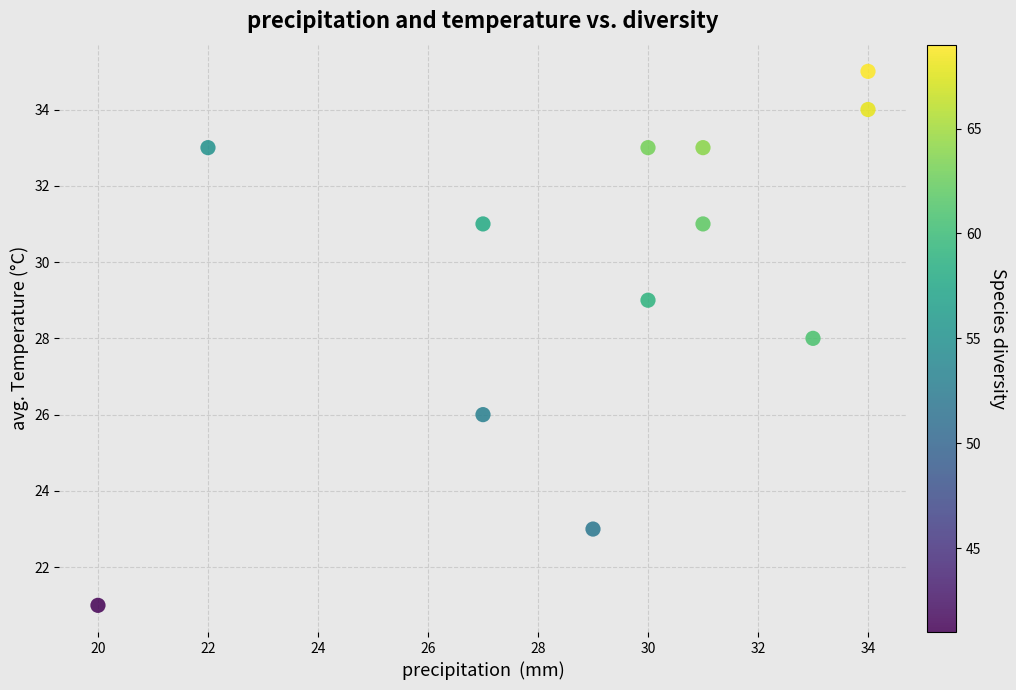

What is the range of X values (max minus min)?

14